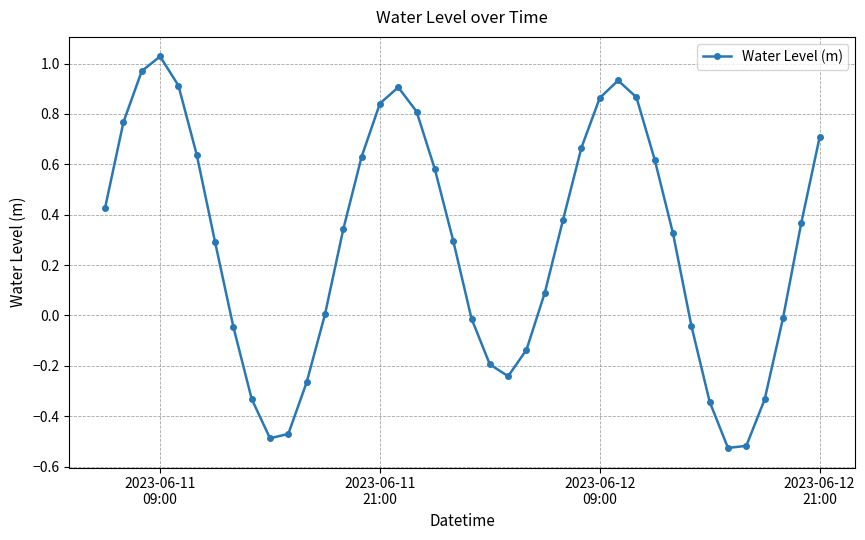

How many interior local valleys (lower than both neighbors) does the data have?

3